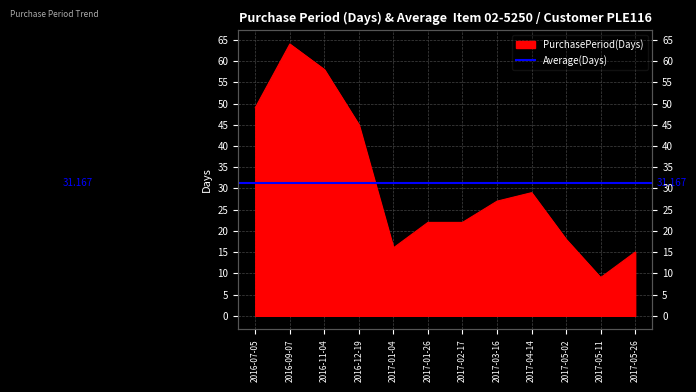

The value at 2016-11-04 is 96. True or false?

False